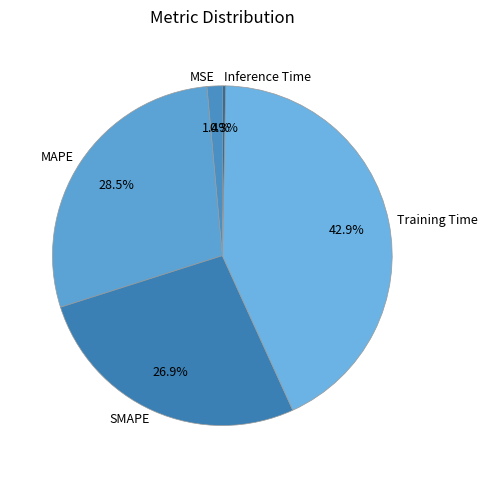

To the nearest percent, what is the combined percentage of MAPE and SMAPE?

55%